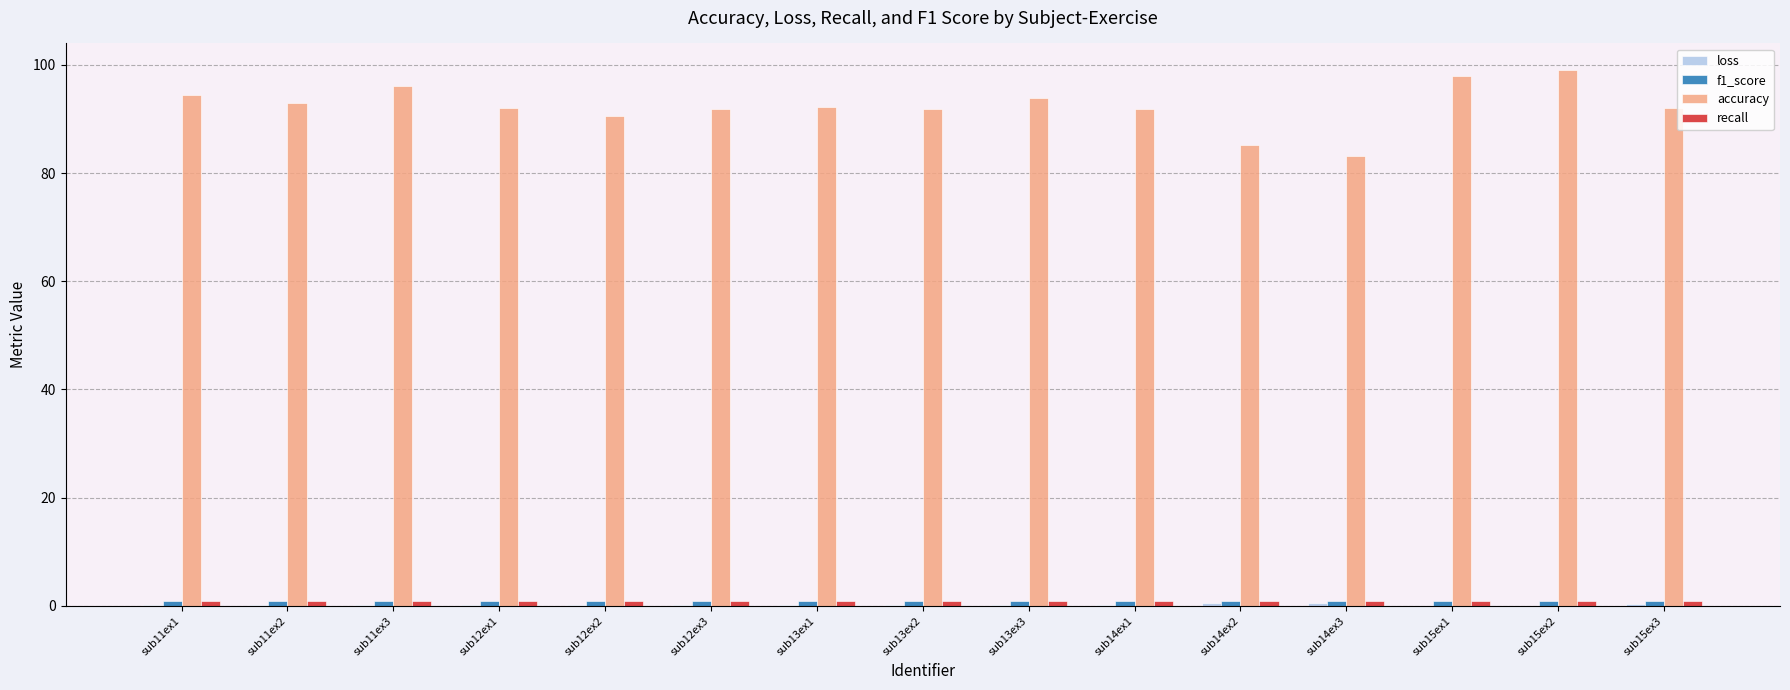

How many data points does each series have?

15